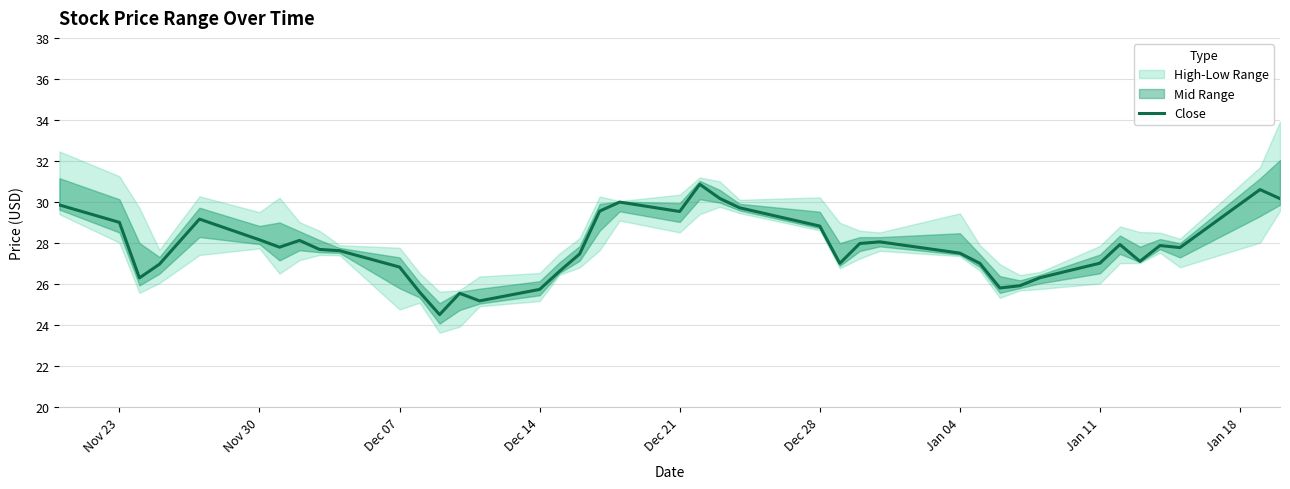

Is this an area chart (filled region under the line)?

No